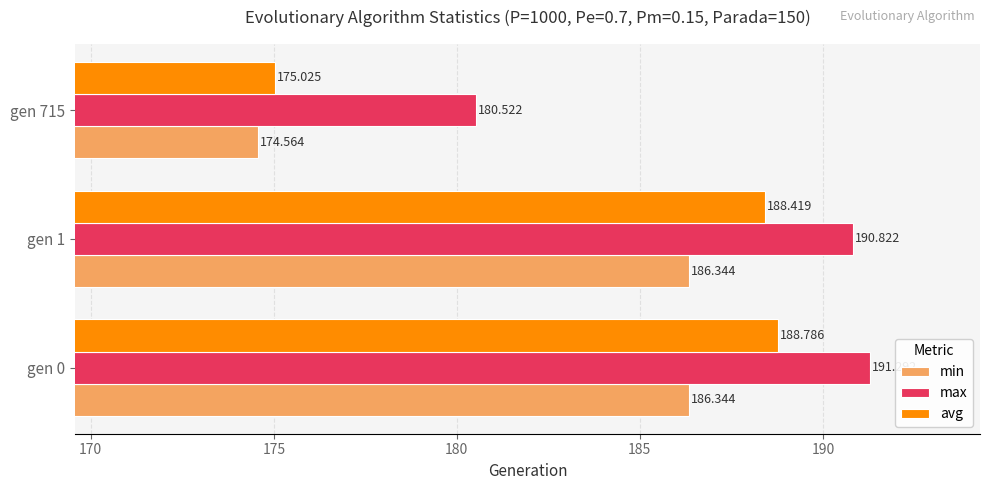

Which series changed the most between gen 0 and gen 715?

avg